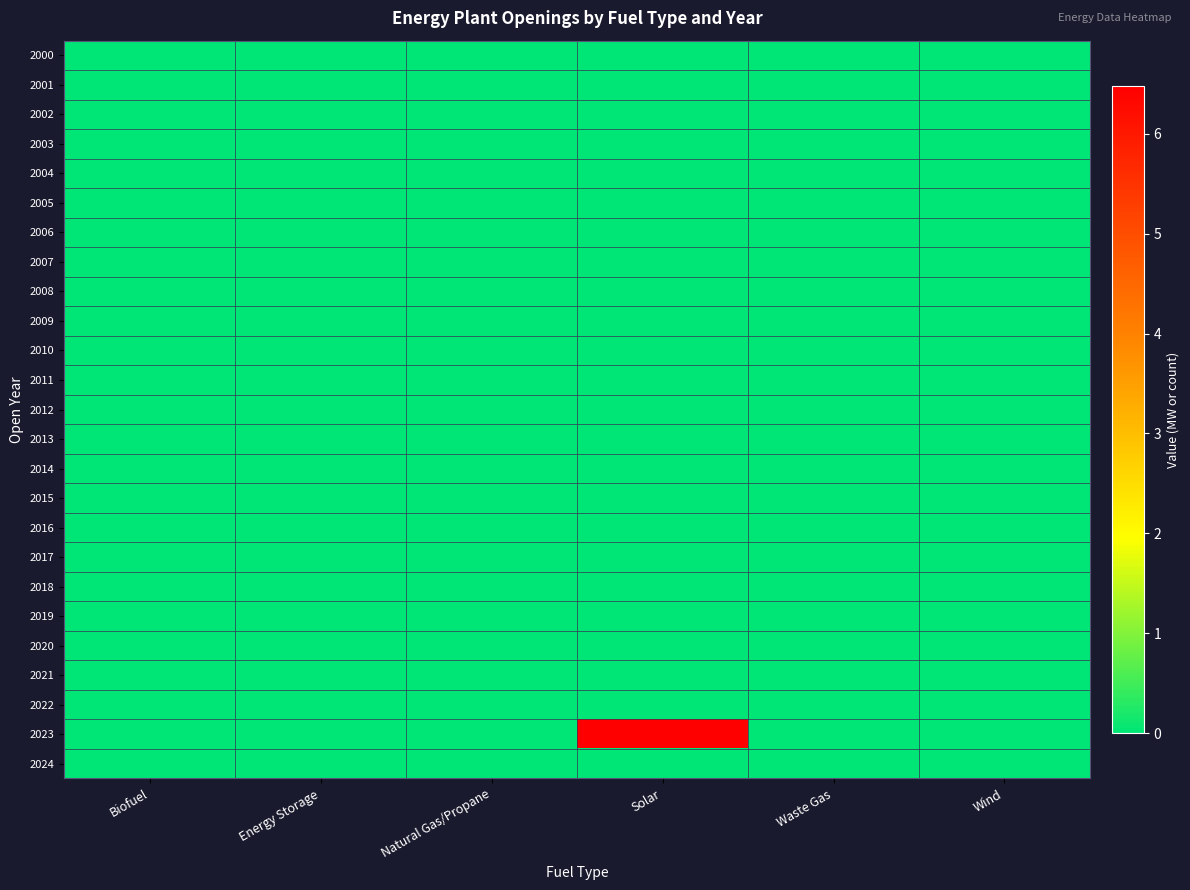

How many distinct data groups are displayed?

25